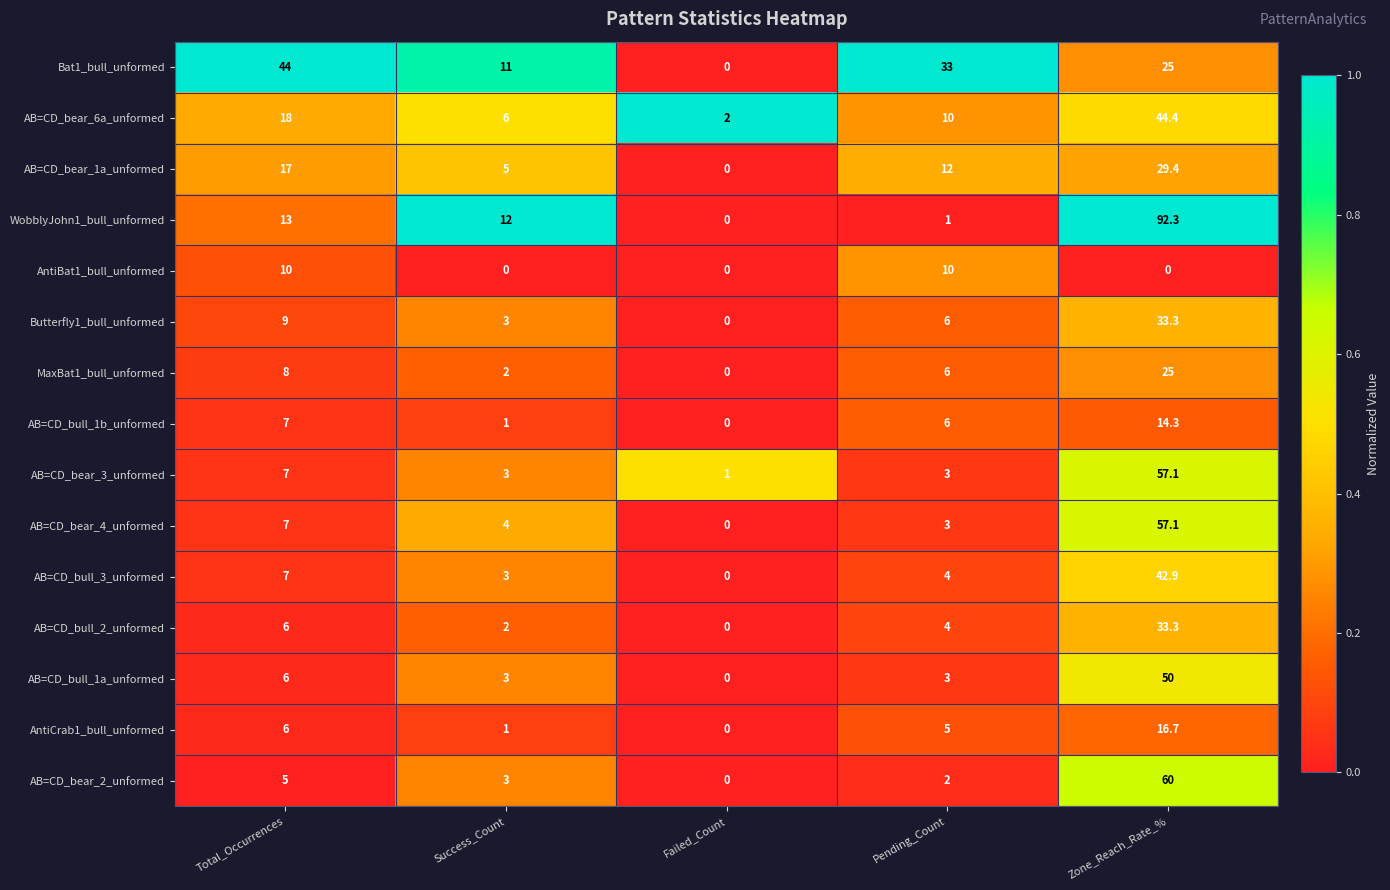

What is the sum of the AB=CD_bear_1a_unformed values at Total_Occurrences and Zone_Reach_Rate_%?

46.4